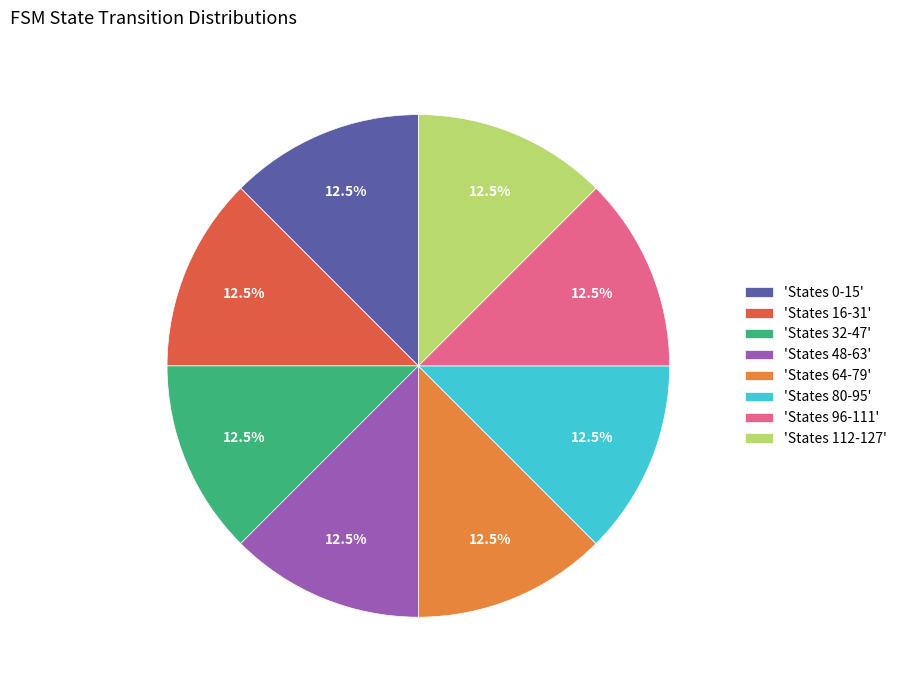

How many slices are in this pie chart?

8